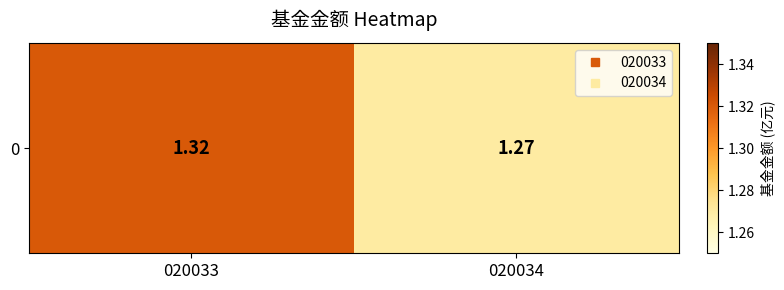

List the labels in order of value, largest first.

020033, 020034